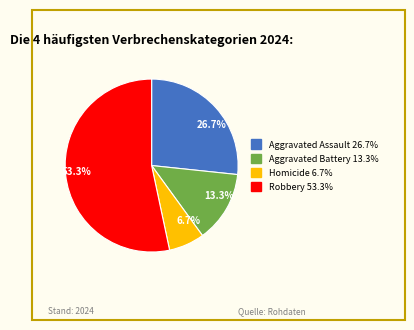

Does any single category account for the majority?

Yes